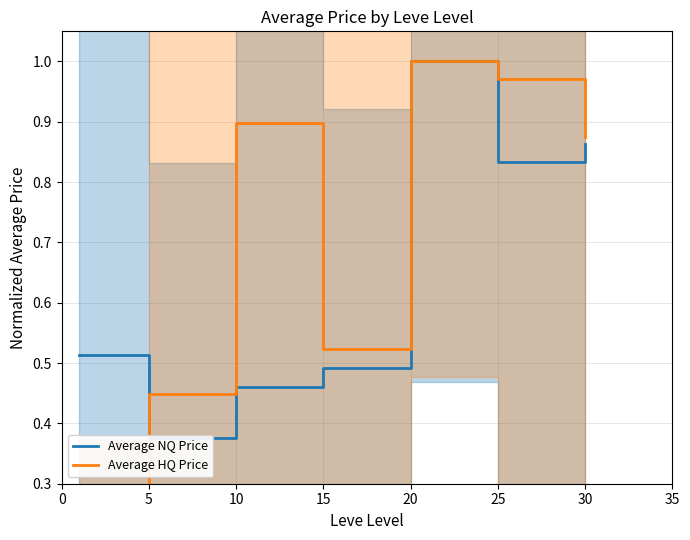

What is the difference between the highest and lowest values at 5?

0.1